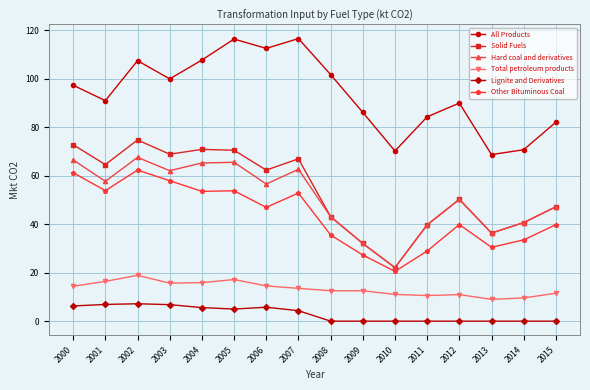

Which series has the largest total across all categories?

All Products